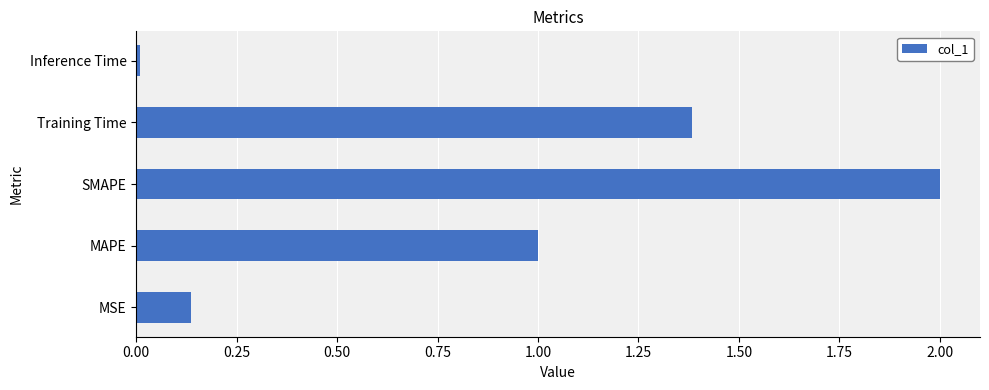

Rank the categories by value from highest to lowest.

SMAPE, Training Time, MAPE, MSE, Inference Time